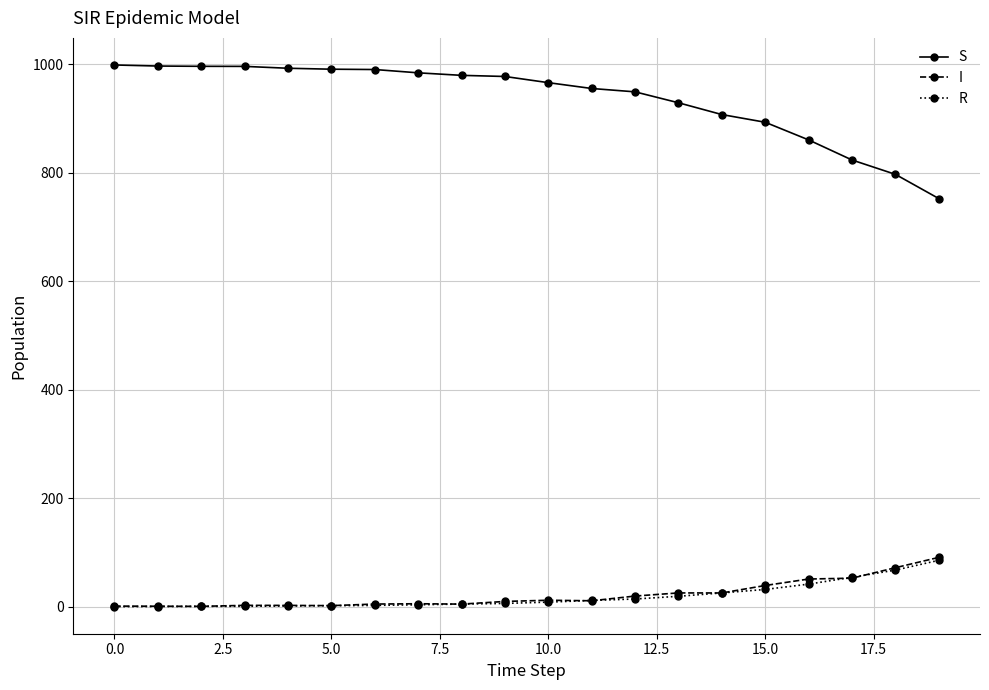

Which series has the largest total across all categories?

S